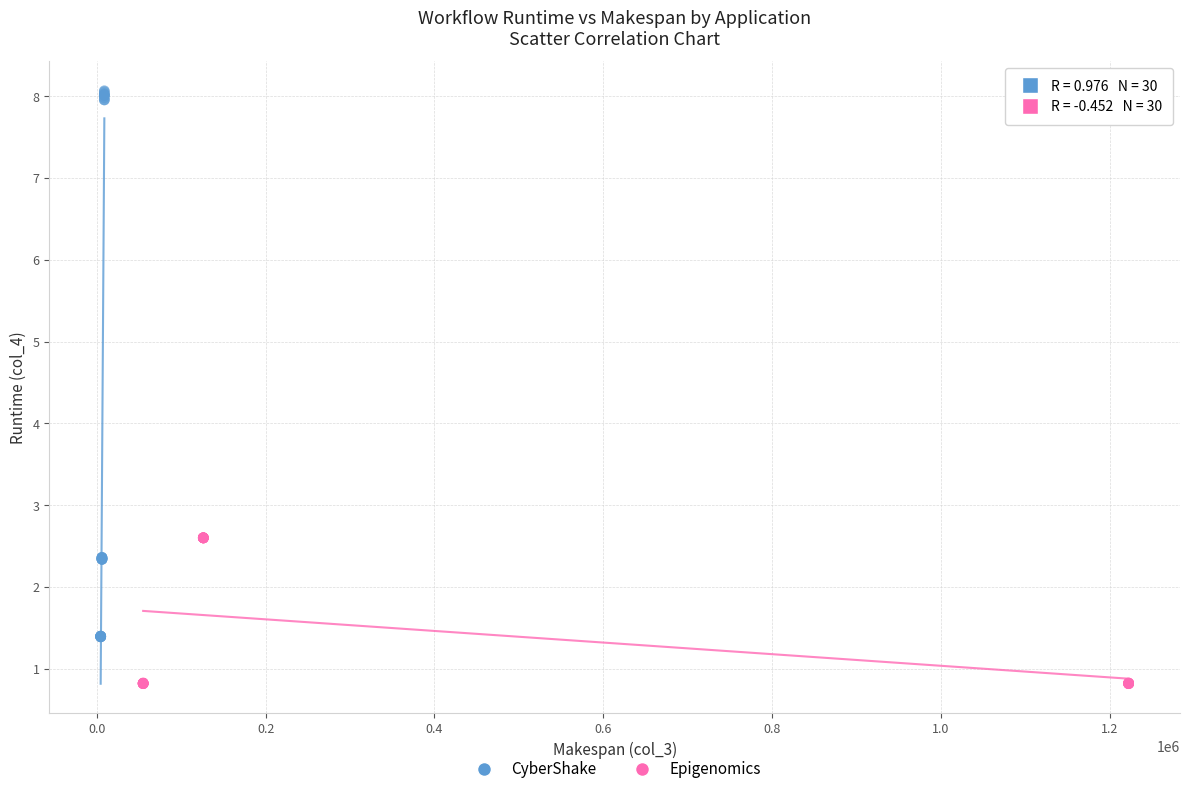

Which series contains the highest Y value?

CyberShake